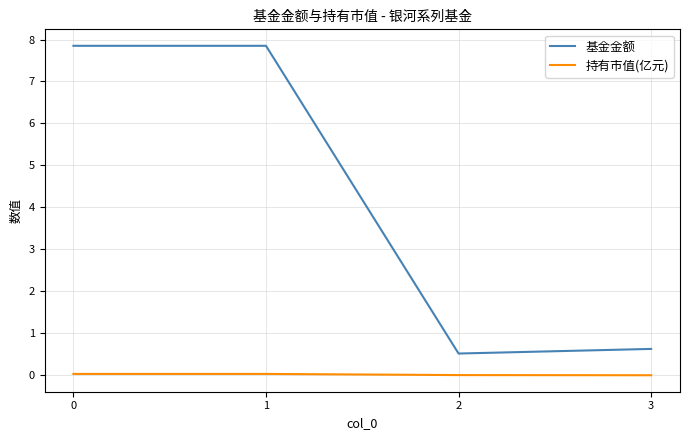

True or false: 基金金额 and 持有市值(亿元) intersect in this chart.

False